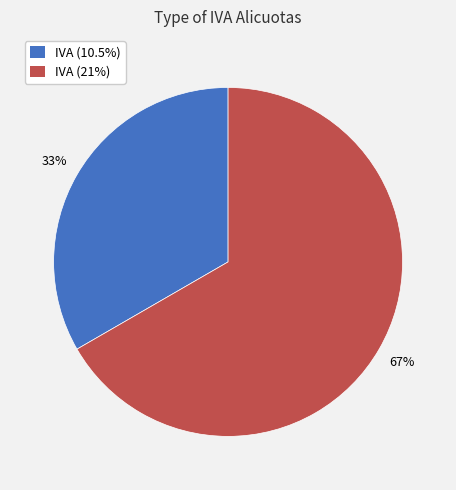

Which has a higher value, IVA (10.5%) or IVA (21%)?

IVA (21%)